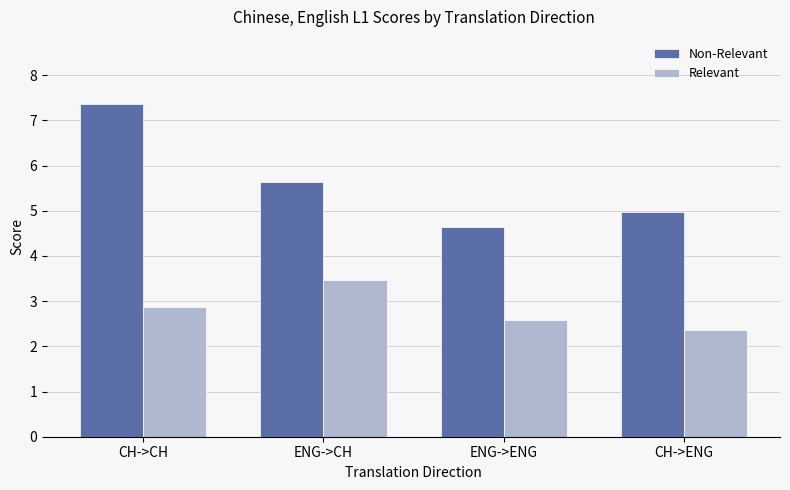

How many categories are shown in the chart?

4